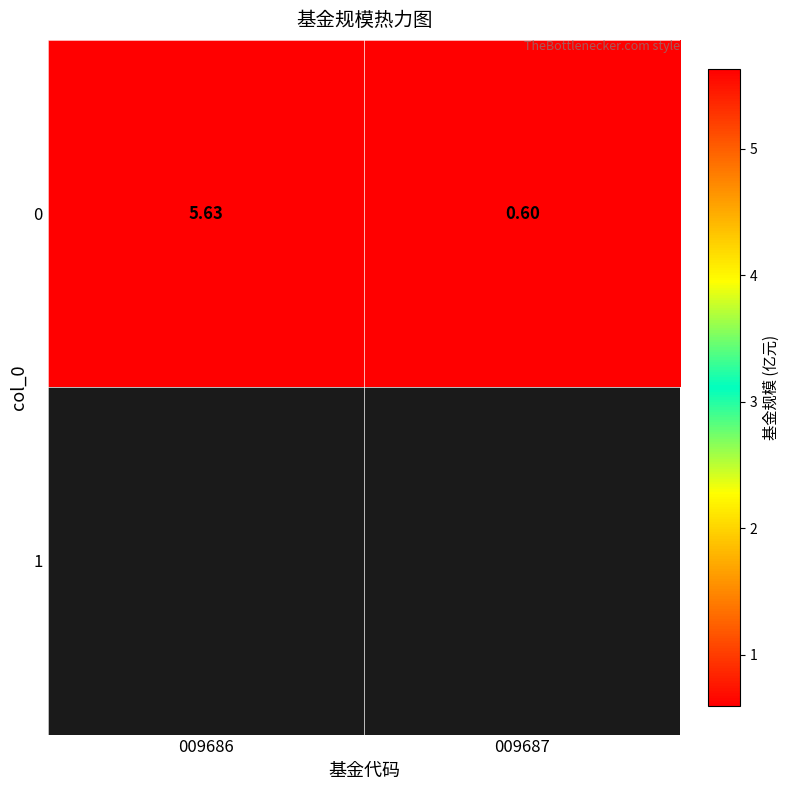

What is the difference between the values at 009686 and 009687?

5.0